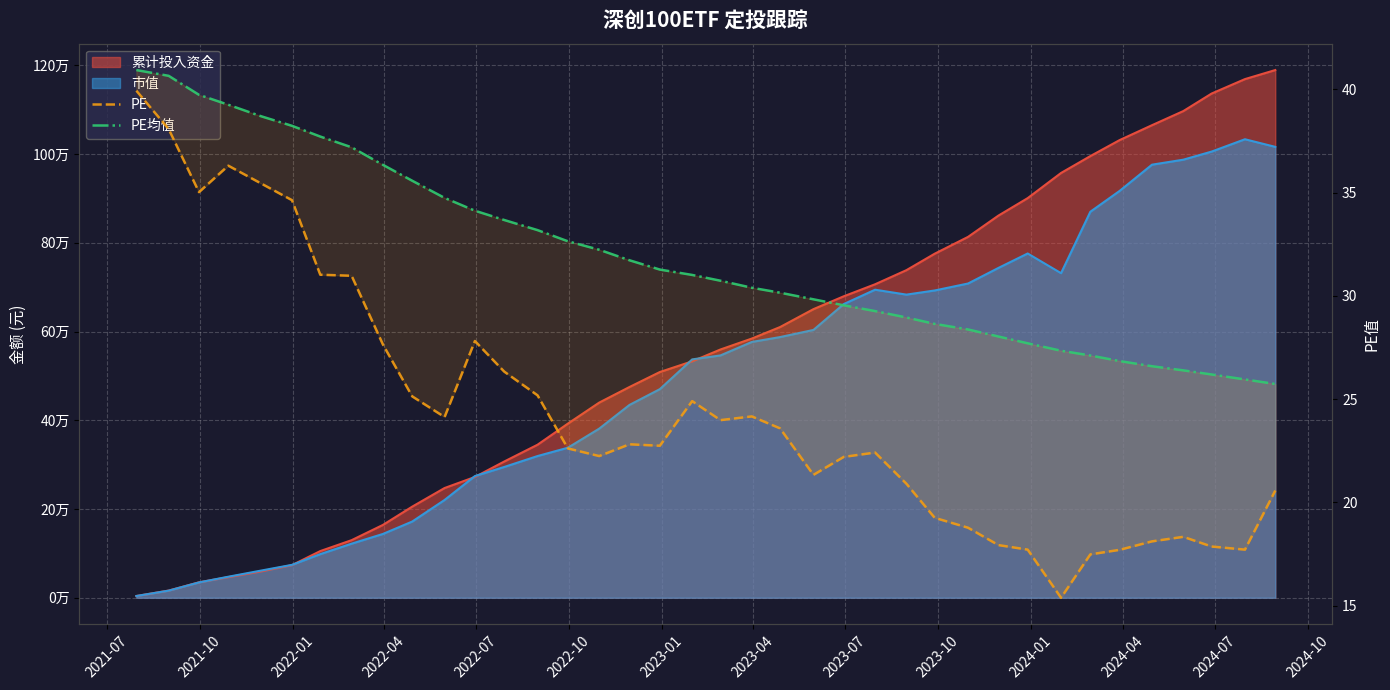

True or false: PE and PE均值 intersect in this chart.

False